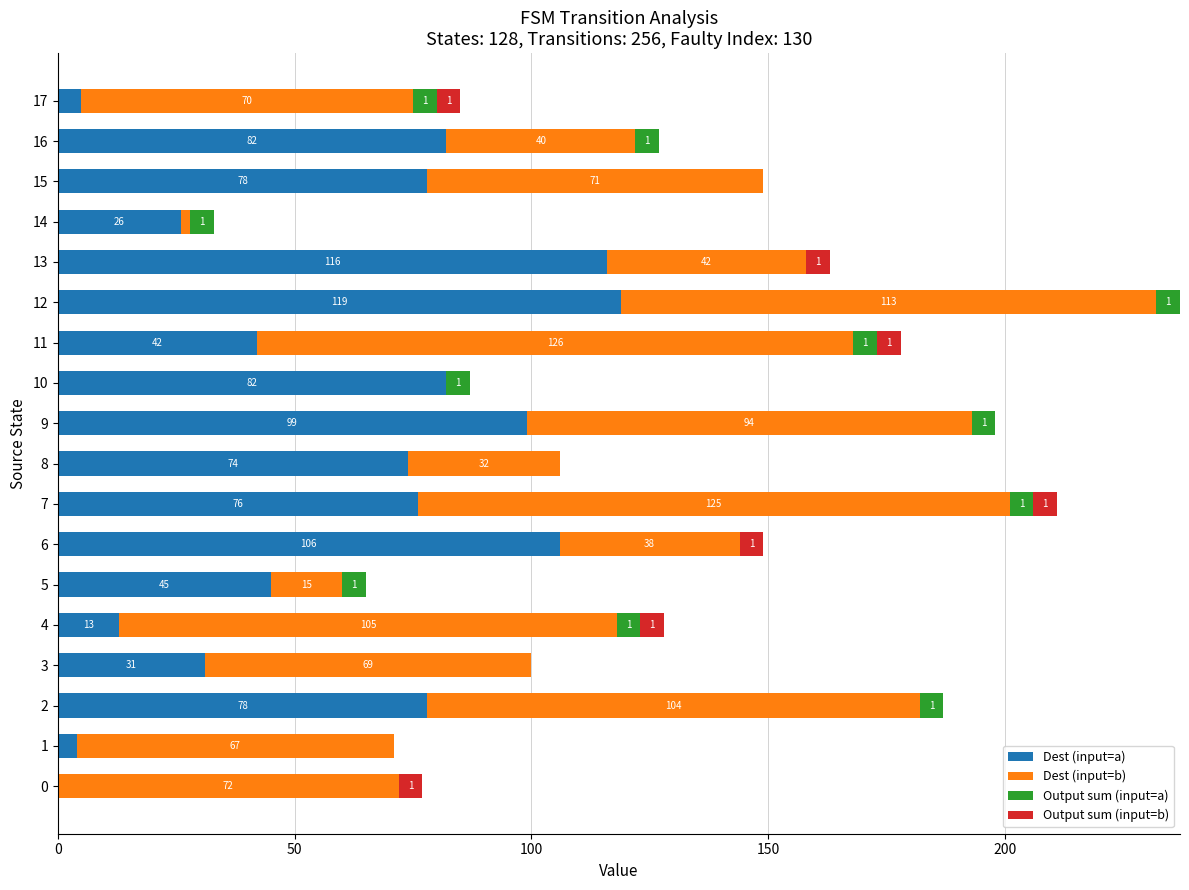

What is the approximate value of Dest (input=a) at 13, to the nearest 5?

115